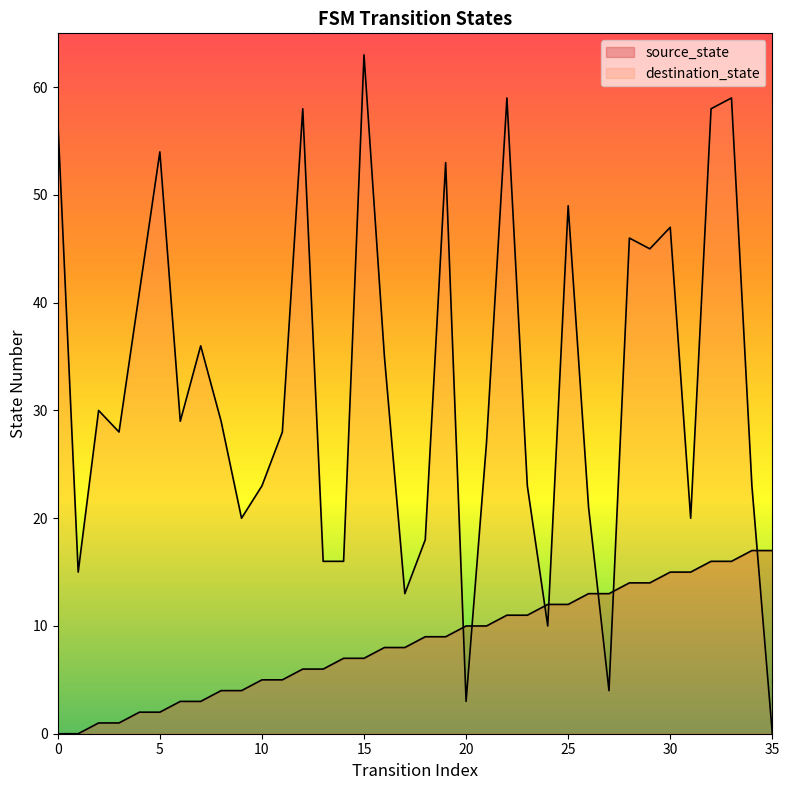

At which category is the sum across all series the highest?

33